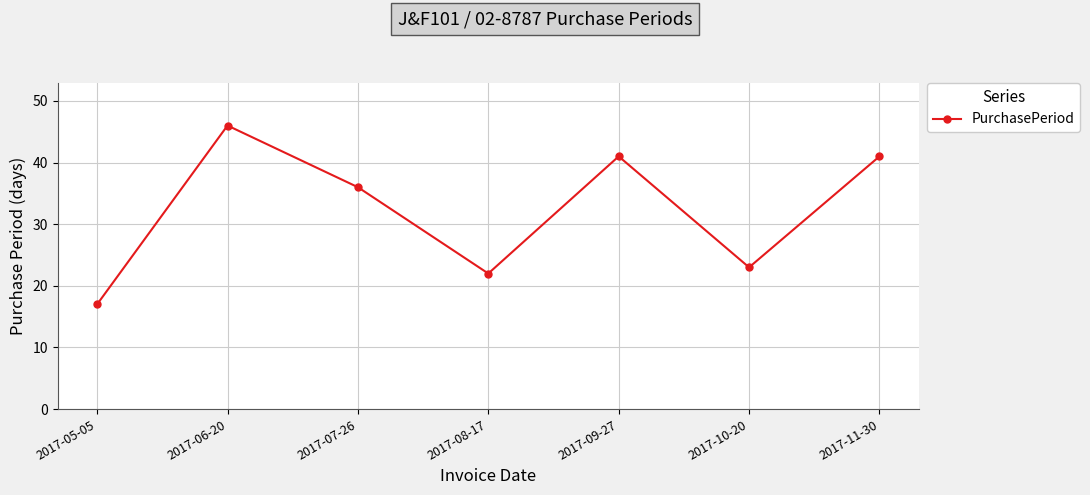

How many points are lower than both their immediate neighbors (excluding endpoints)?

2